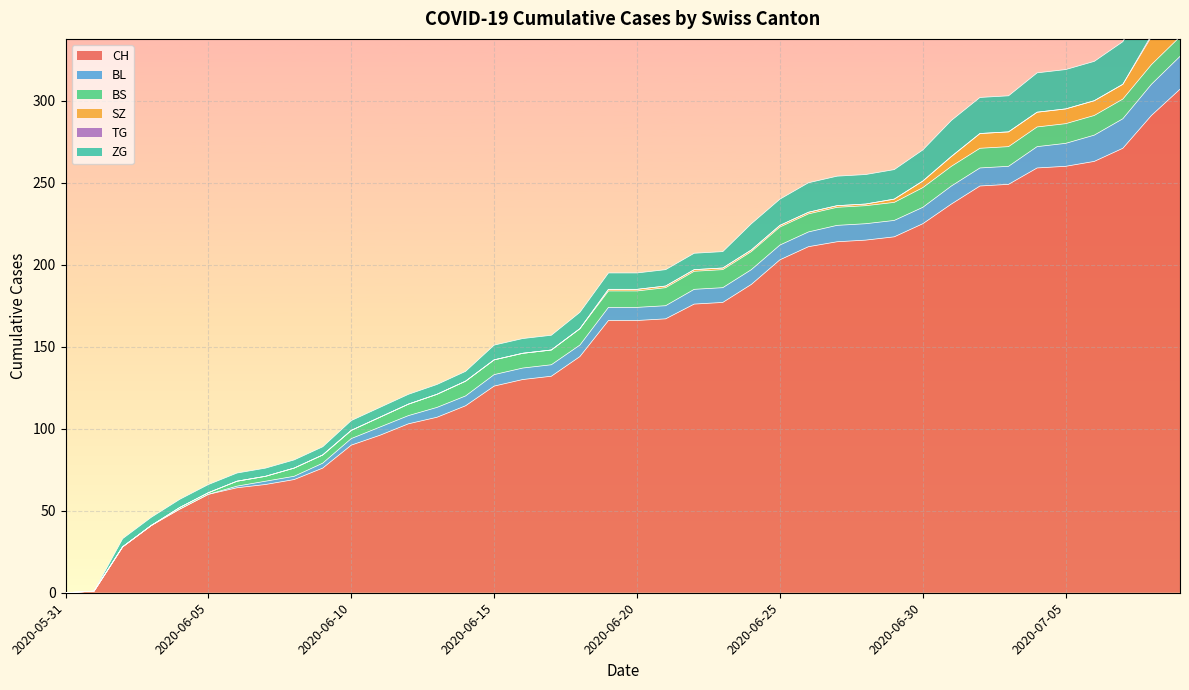

What is the label of the 14th point from the right?

2020-06-26